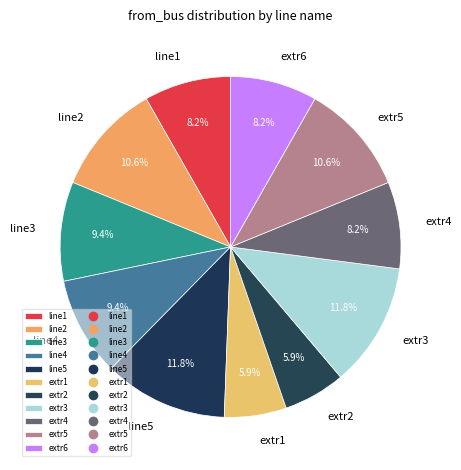

Does line4 account for over 50% of the chart?

No